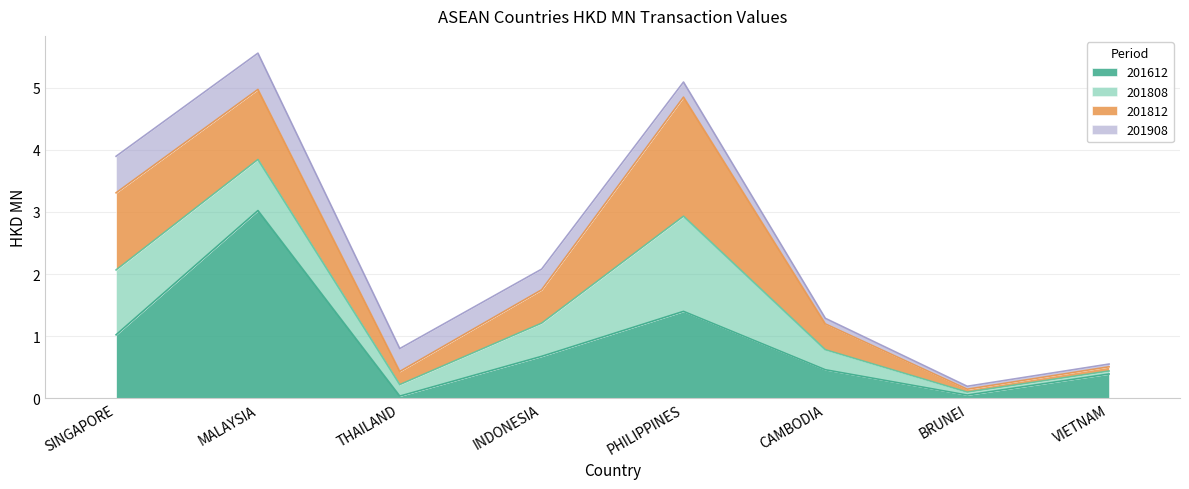

How many series are shown in this chart?

4